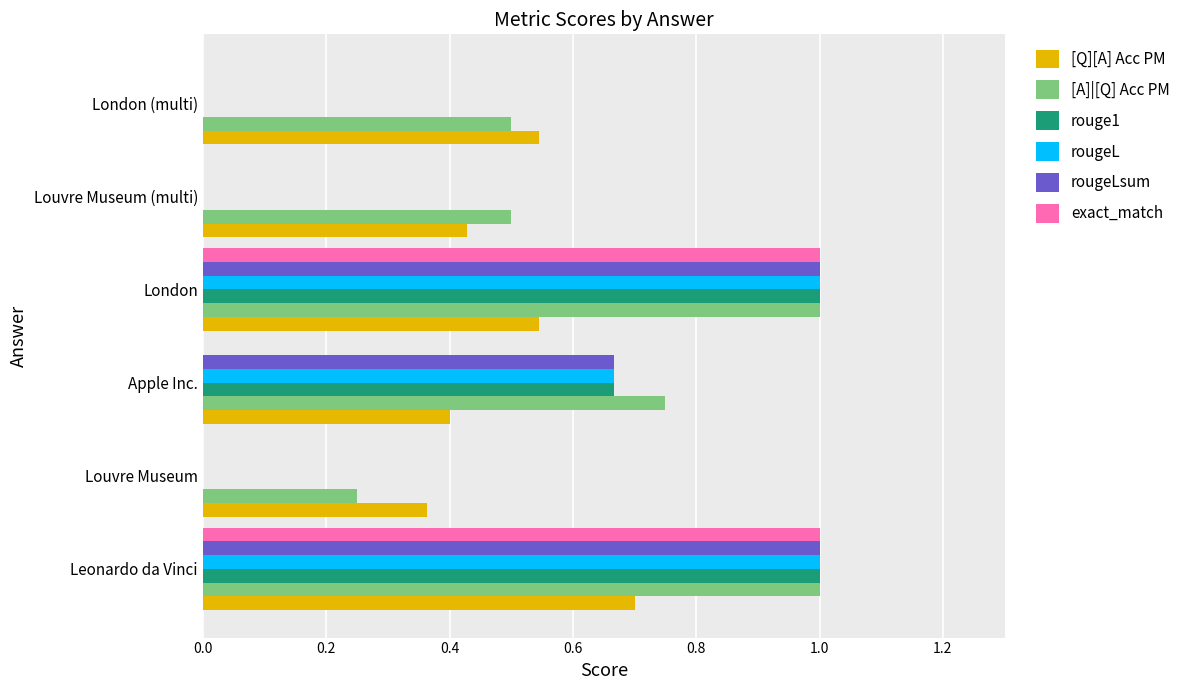

What is the sum of all exact_match values?

2.0